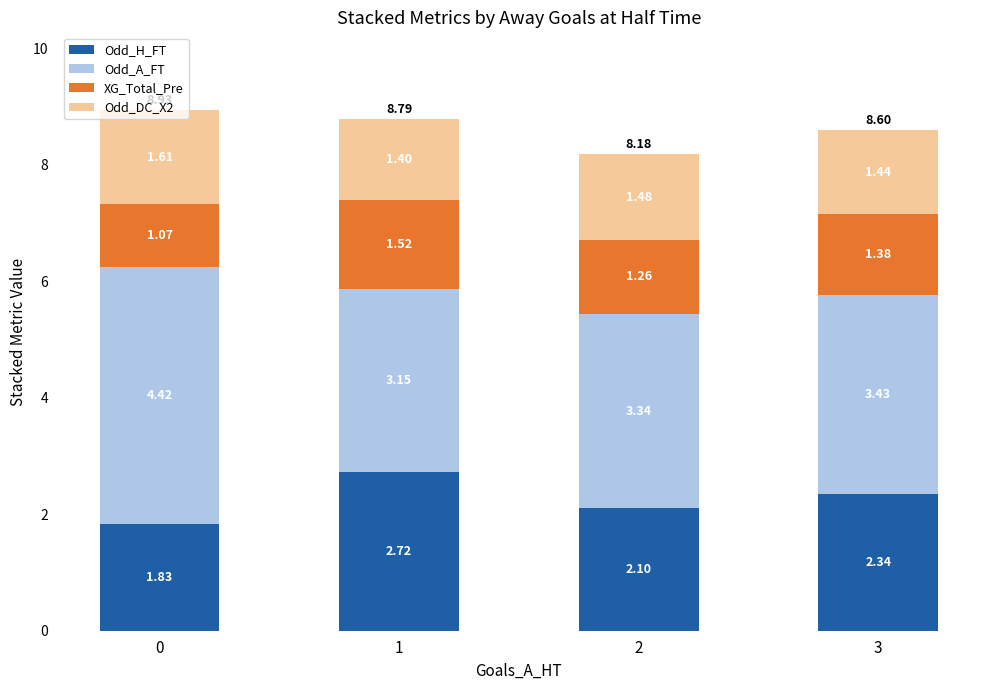

Does the chart contain stacked bars?

Yes